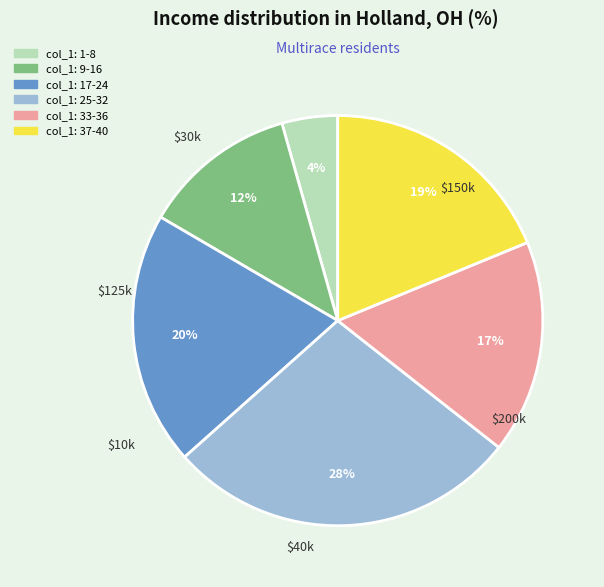

To the nearest percent, what is the average slice percentage?

17%